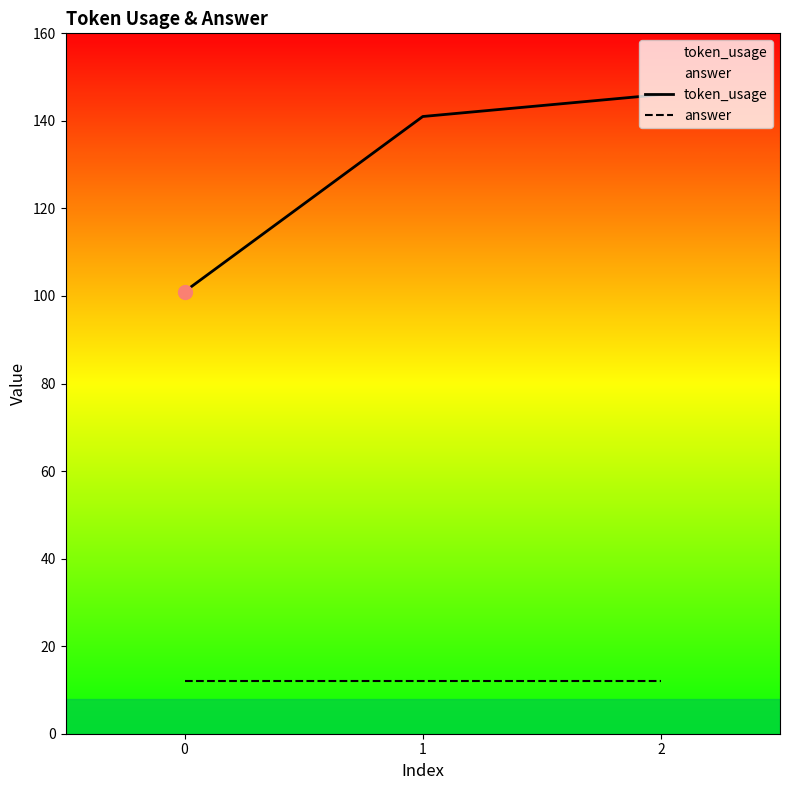

At which category is the sum across all series the highest?

2